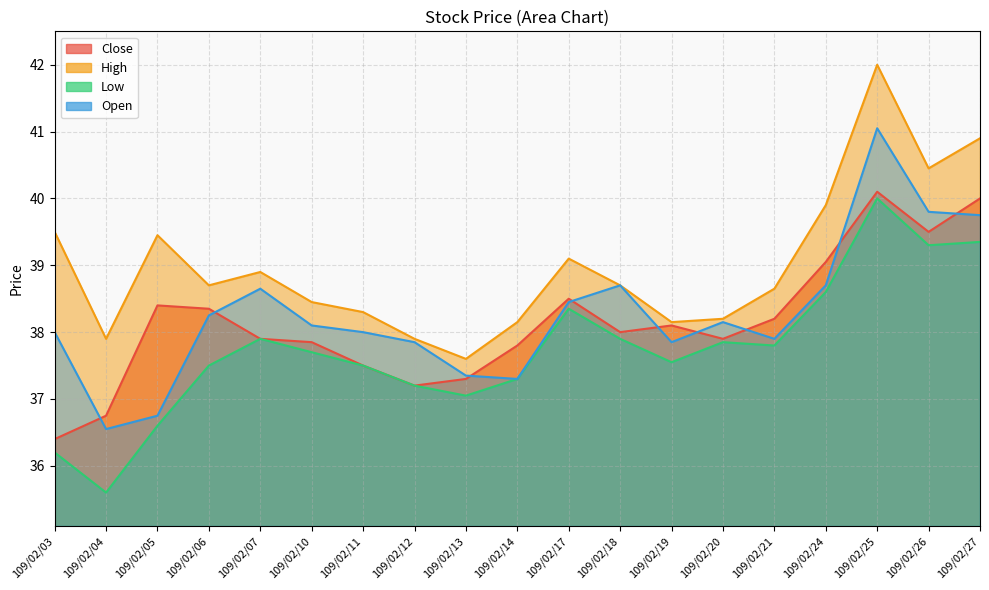

Does the chart display data point markers on the line(s)?

No